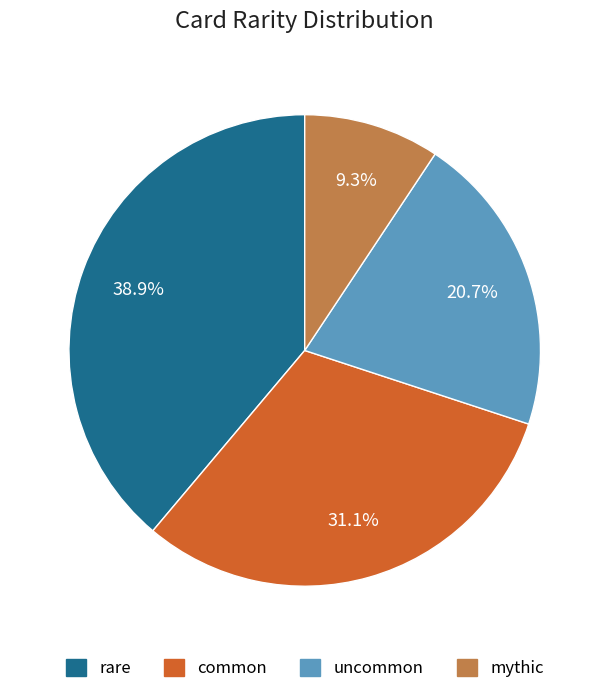

Which category has the biggest portion of the pie?

rare